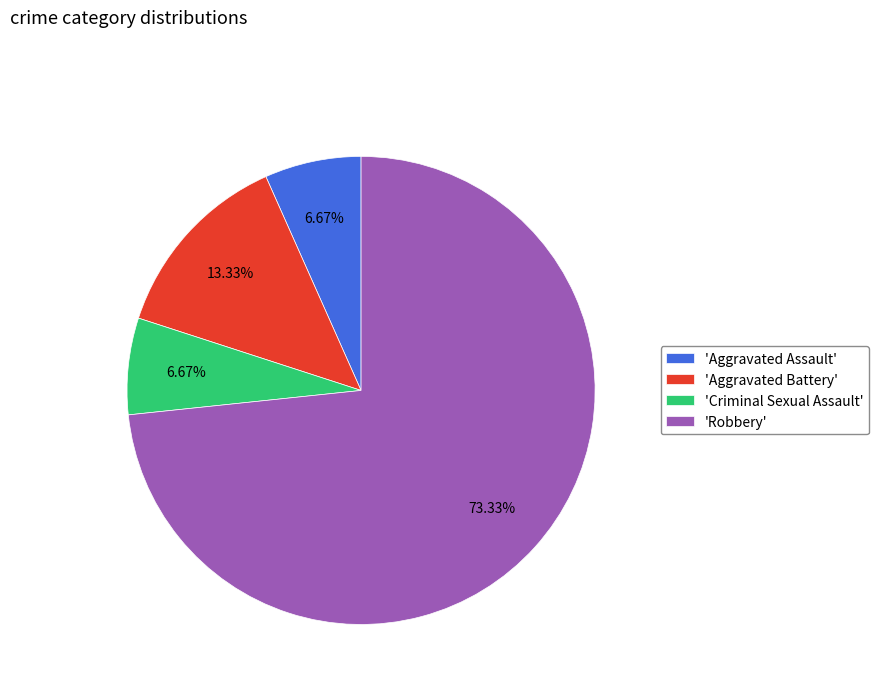

How many segments does this pie chart have?

4